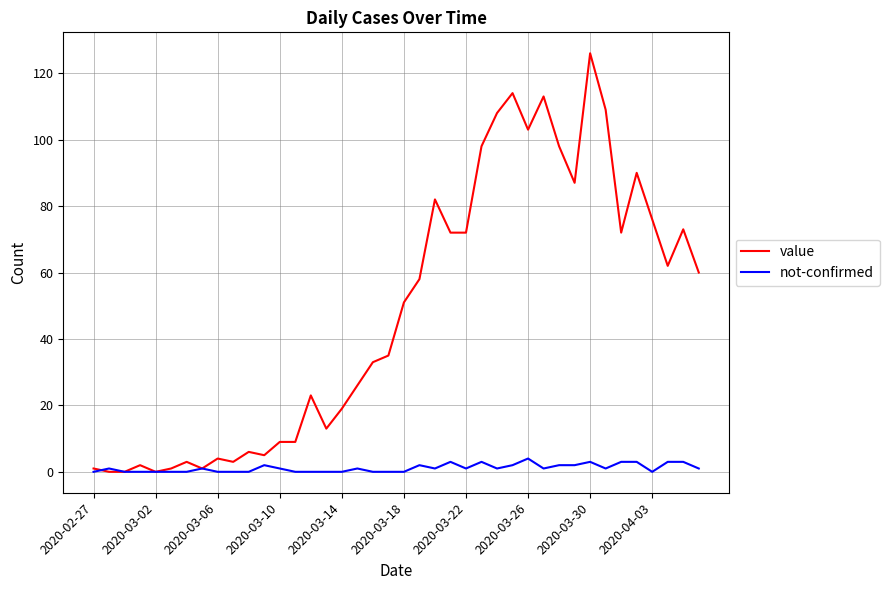

Which series has the largest range (max minus min)?

value